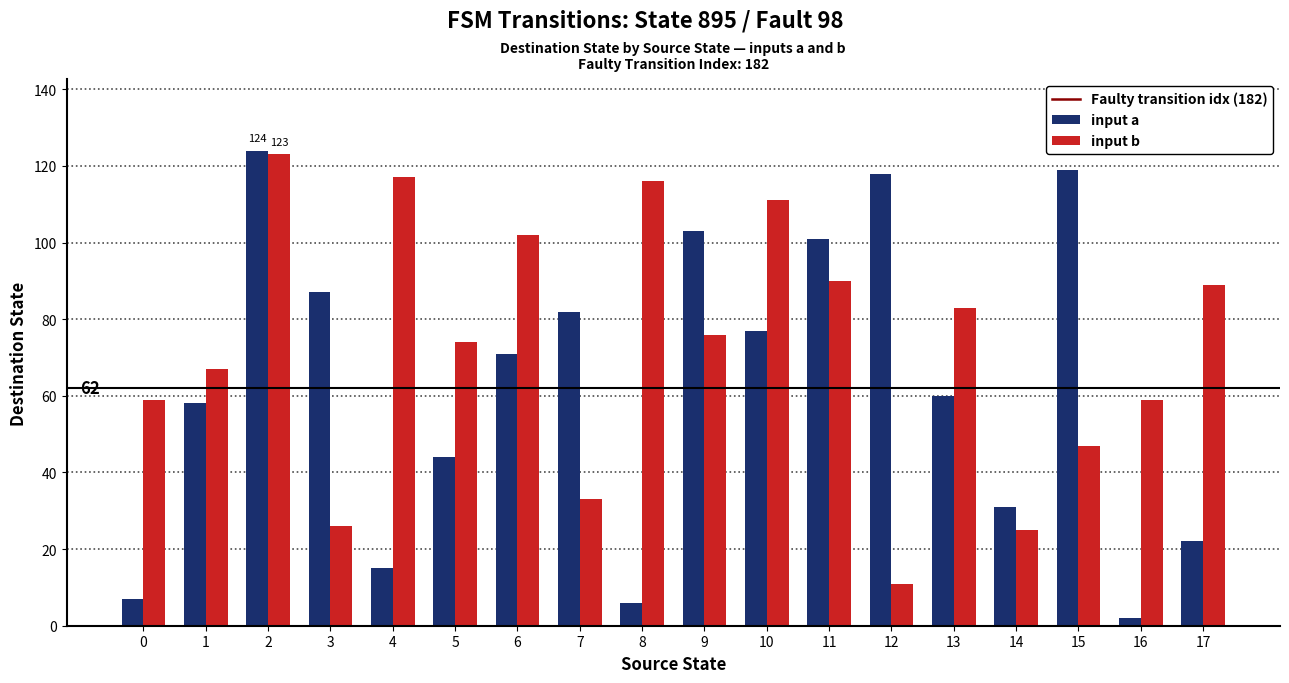

Which series has the widest spread of values?

input a